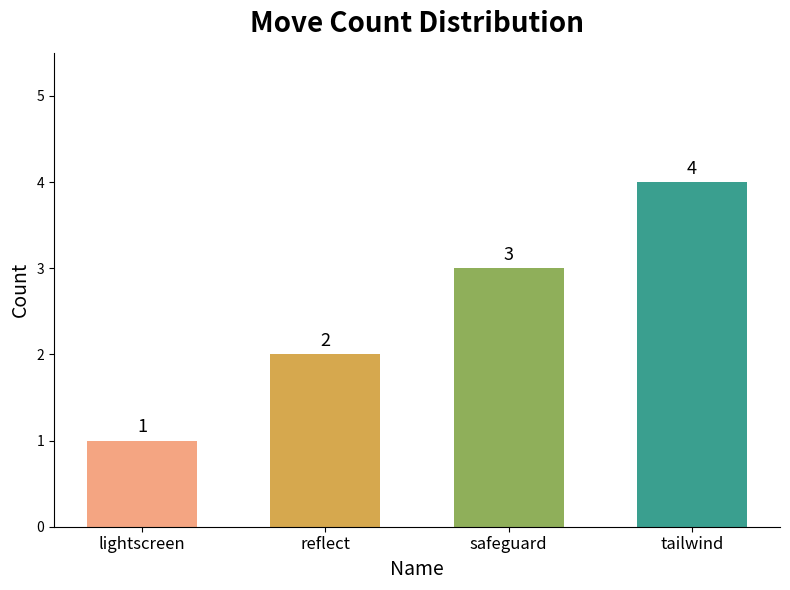

How many distinct data groups are displayed?

1